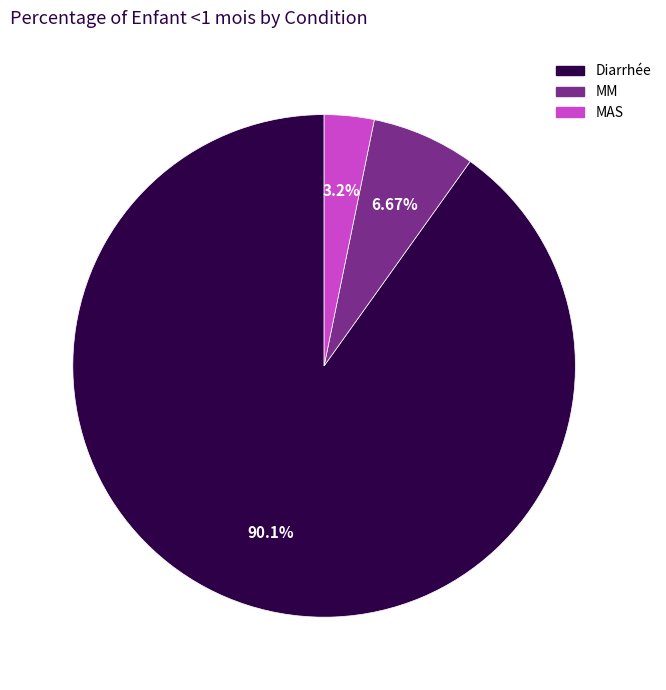

Does MM account for over 50% of the chart?

No